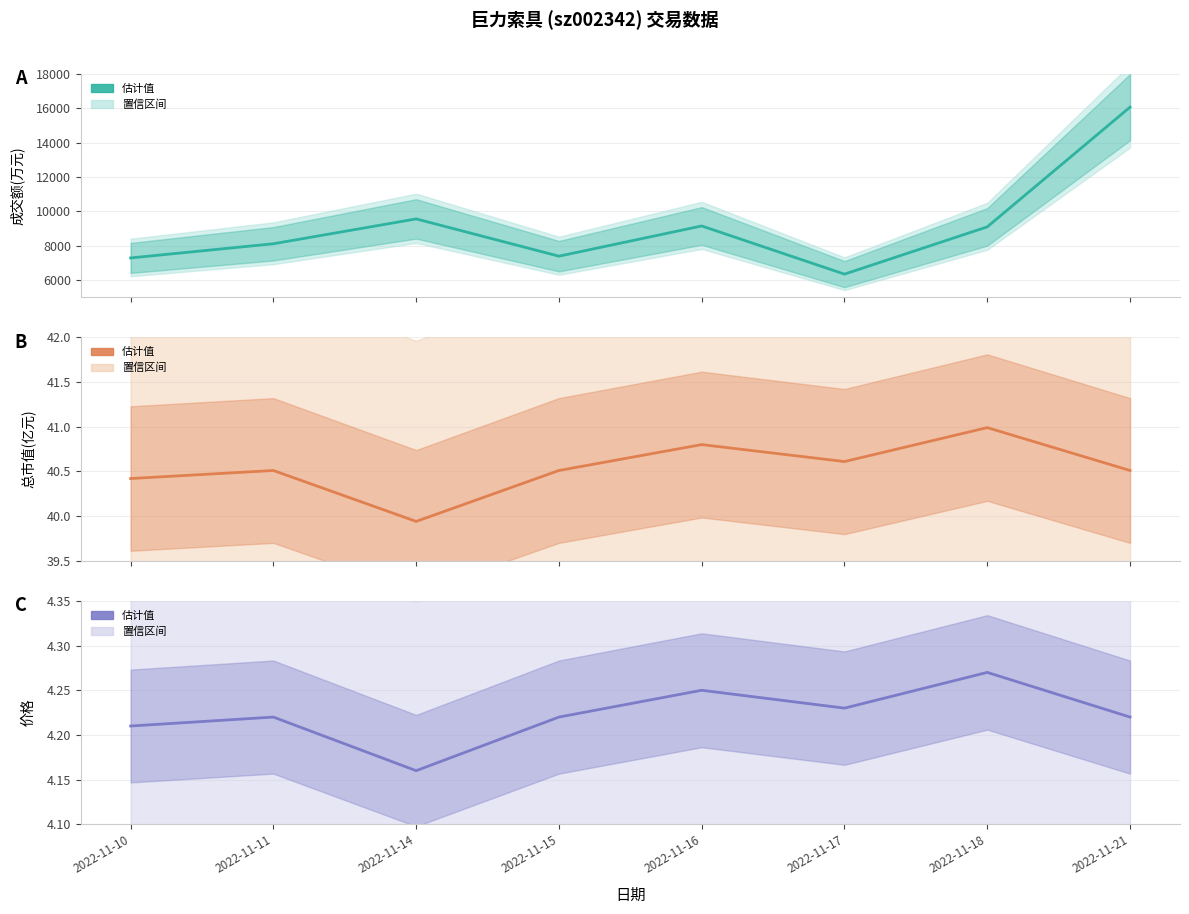

Rank the categories by 价格 估计值 value from lowest to highest.

2022-11-14, 2022-11-10, 2022-11-11, 2022-11-15, 2022-11-21, 2022-11-17, 2022-11-16, 2022-11-18